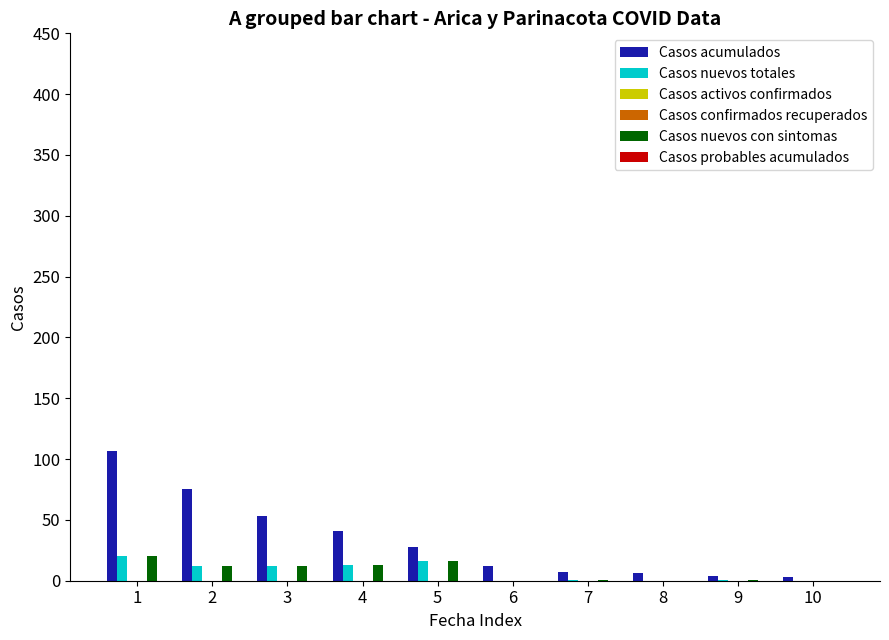

Reading right to left, extract all data points from this chart.

Casos acumulados: 3	4	6	7	12	28	41	53	75	107
Casos nuevos totales: 0	1	0	1	0	16	13	12	12	20
Casos activos confirmados: 0	0	0	0	0	0	0	0	0	0
Casos confirmados recuperados: 0	0	0	0	0	0	0	0	0	0
Casos nuevos con sintomas: 0	1	0	1	0	16	13	12	12	20
Casos probables acumulados: 0	0	0	0	0	0	0	0	0	0